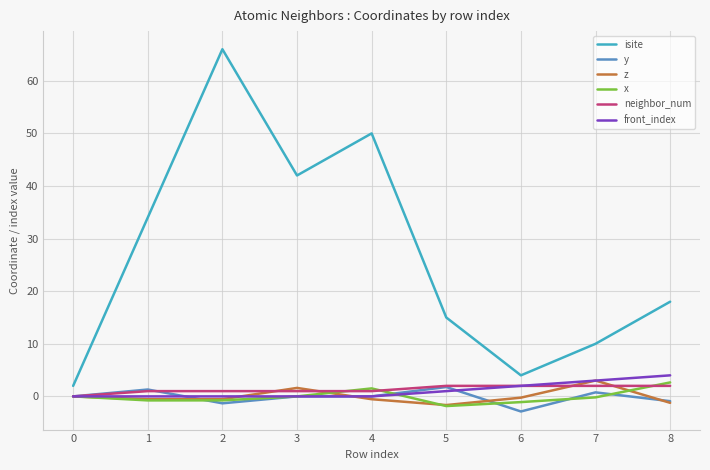

Is it true that neighbor_num equals 1.0 at 2?

True